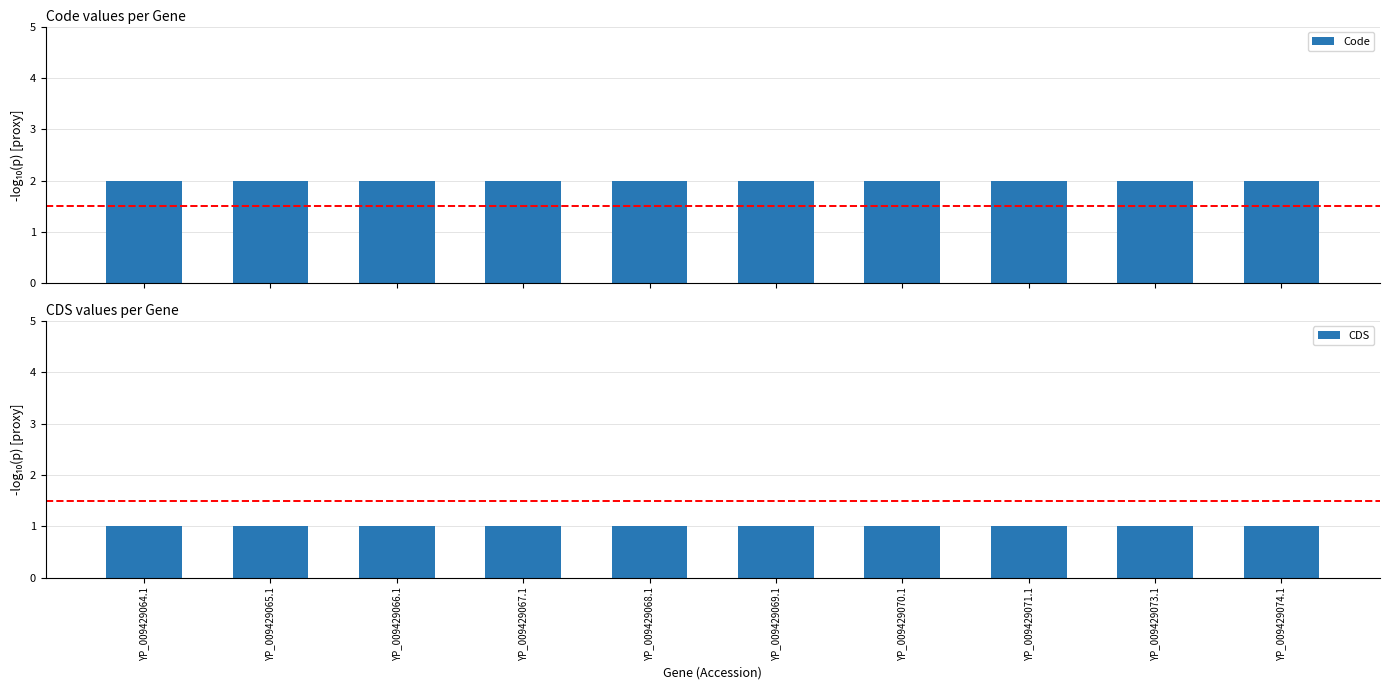

What is the value of the CDS bar at the 3rd from the left?

1